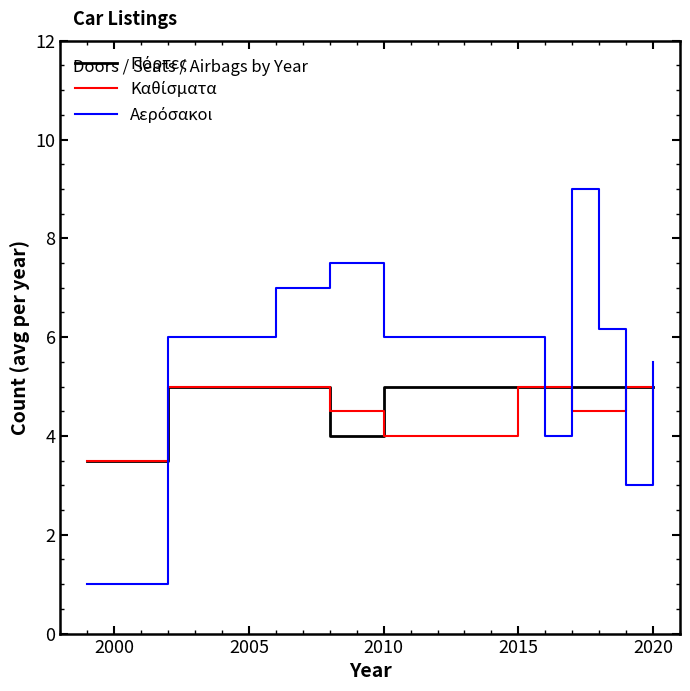

What is the minimum value shown in the chart?

1.0